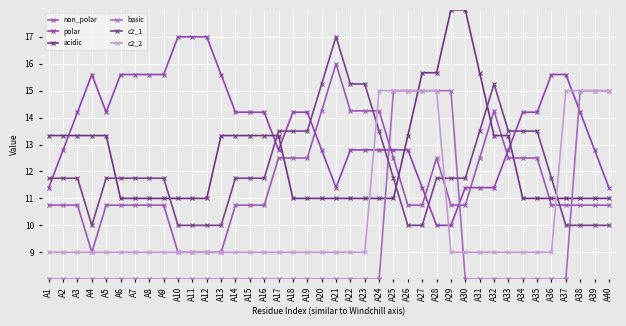

Is the value of polar at A2 greater than the value of c2_1 at A2?

Yes